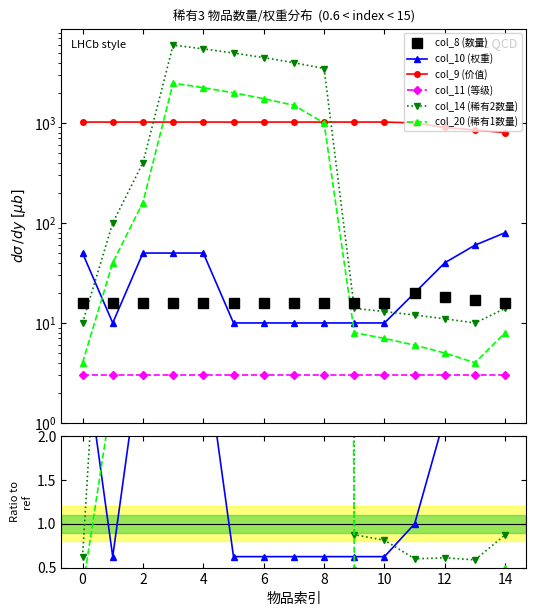

The value of col_8 (数量) at 2 is 10.1. True or false?

False